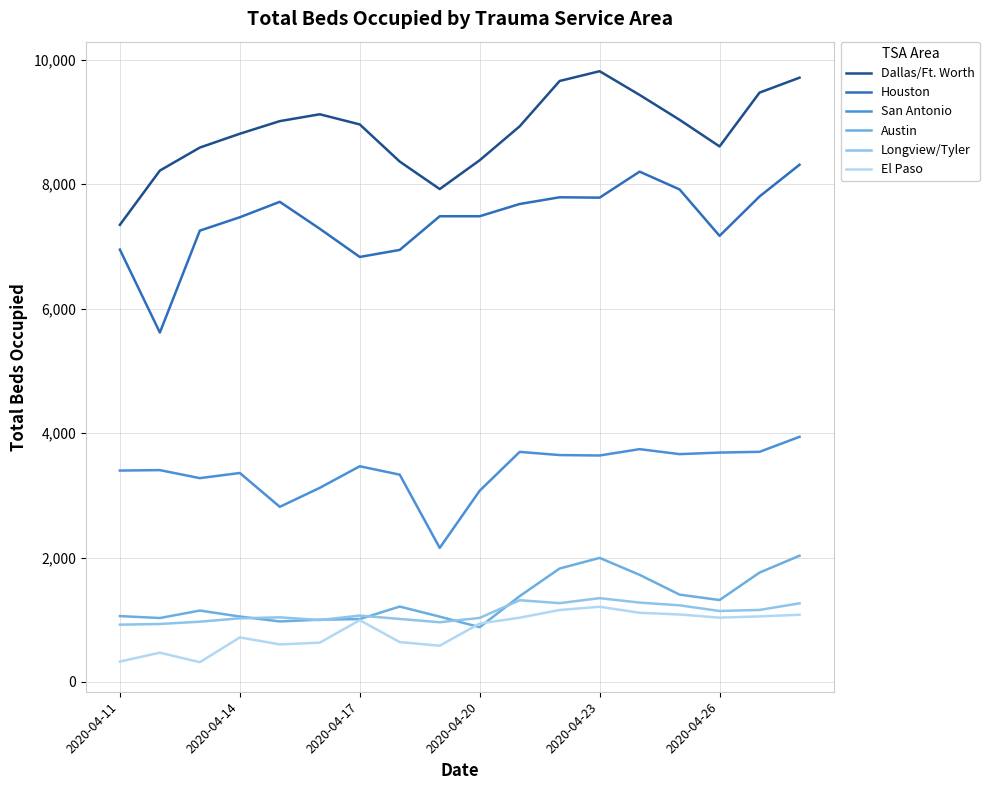

Which series has the largest total across all categories?

Dallas/Ft. Worth